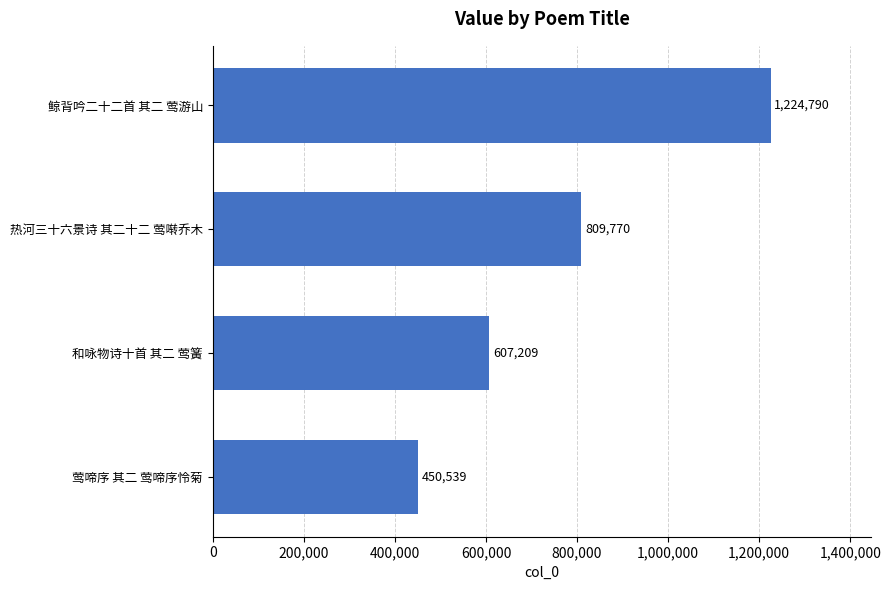

How many values are between 607209 and 1224790?

3